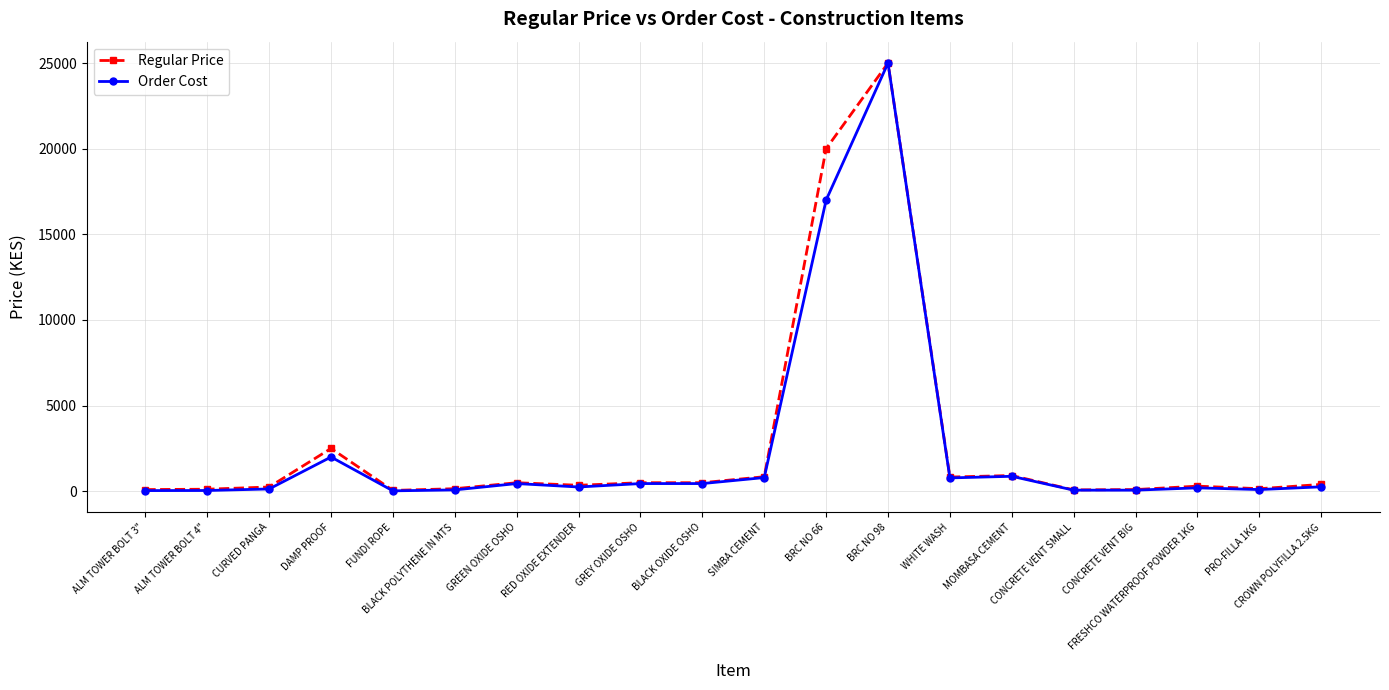

Which series has the largest total across all categories?

Regular Price